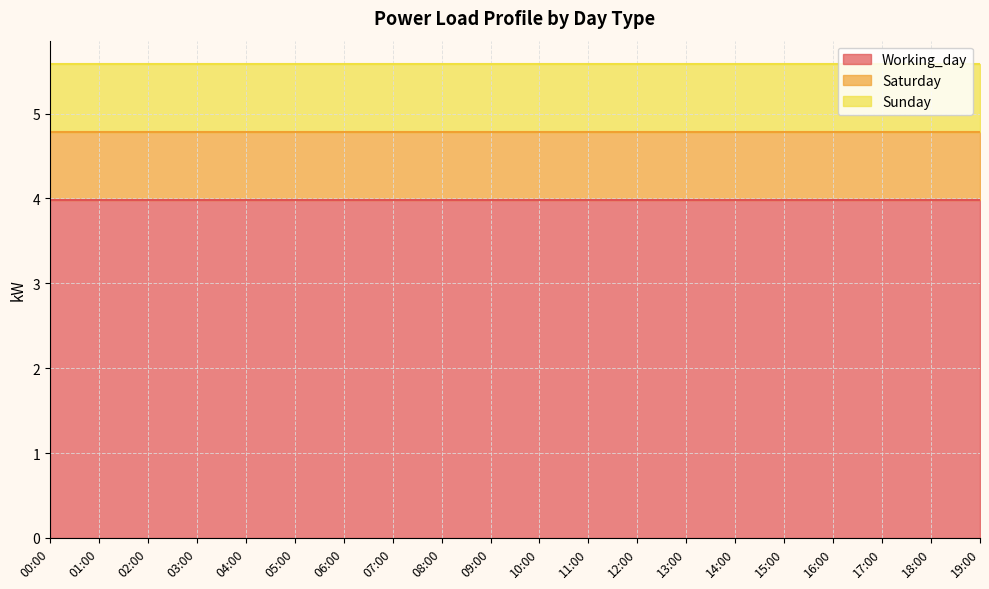

At how many categories does at least one series exceed 3?

20